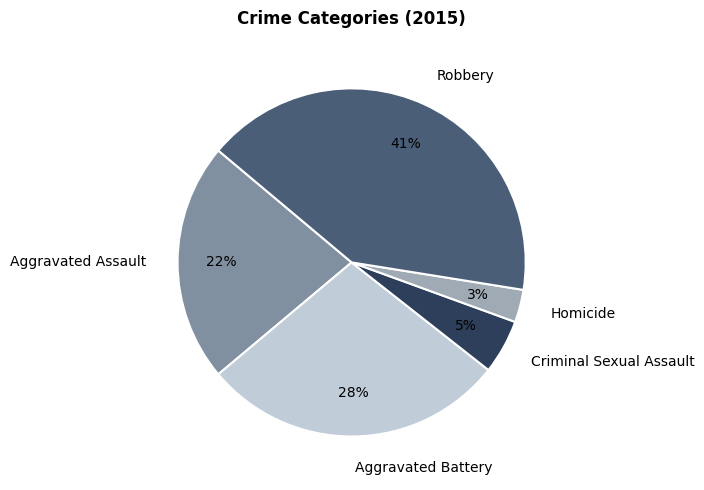

Which category has the smallest portion of the pie?

Homicide